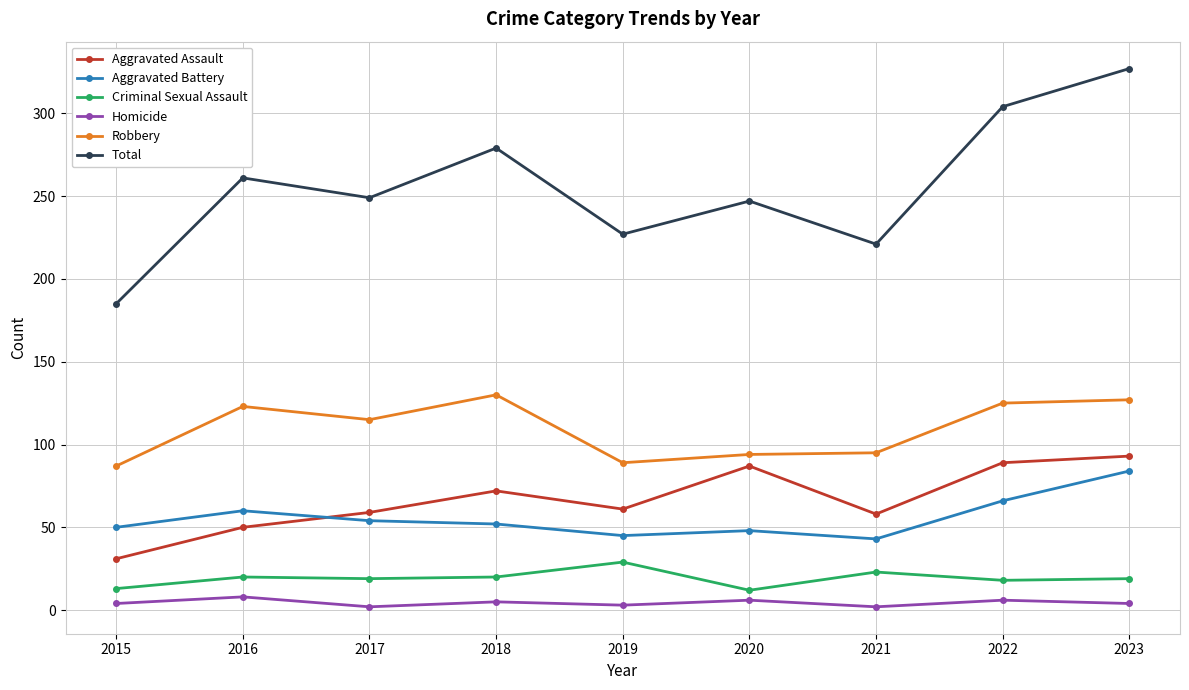

What is the difference between the Homicide values at 2019 and 2015?

1